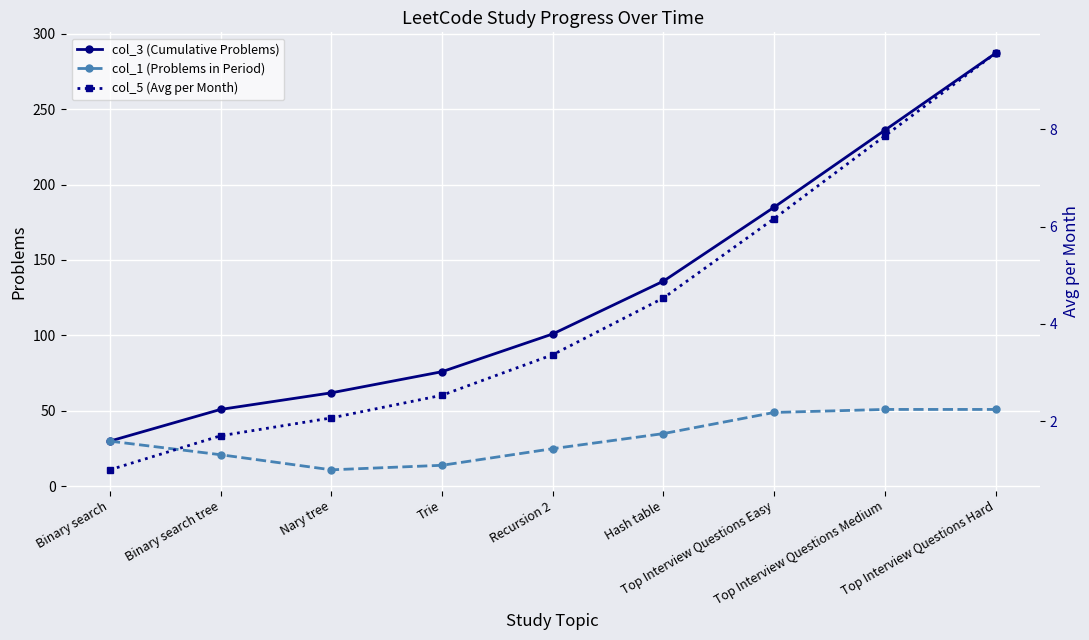

Is the value of col_1 (Problems in Period) at Binary search tree greater than the value of col_5 (Avg per Month) at Nary tree?

Yes